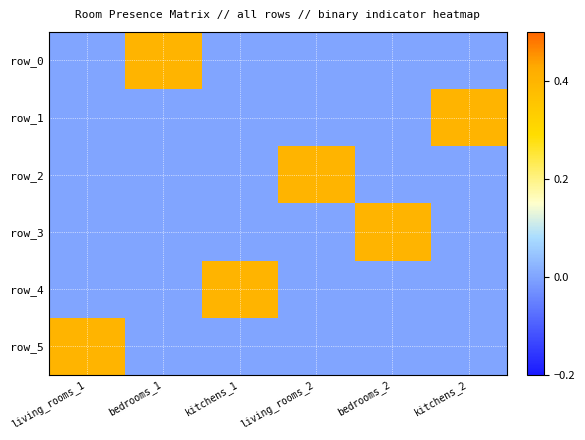

What is the difference between the maximum and second lowest values in the row_0 series?

0.4